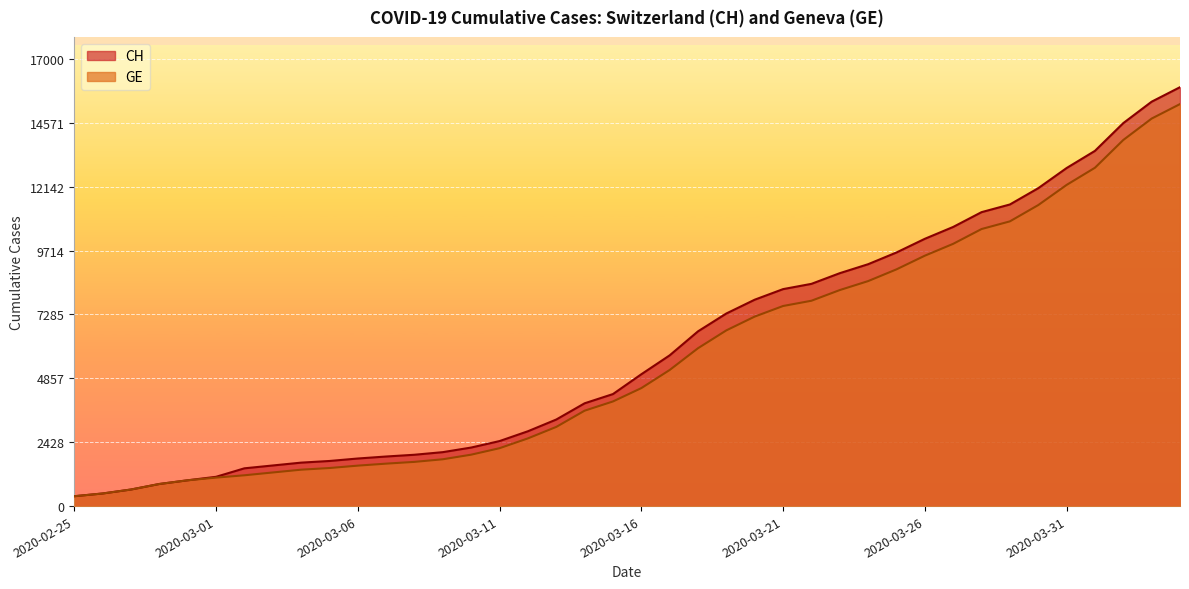

At which category is the sum across all series the highest?

2020-04-04